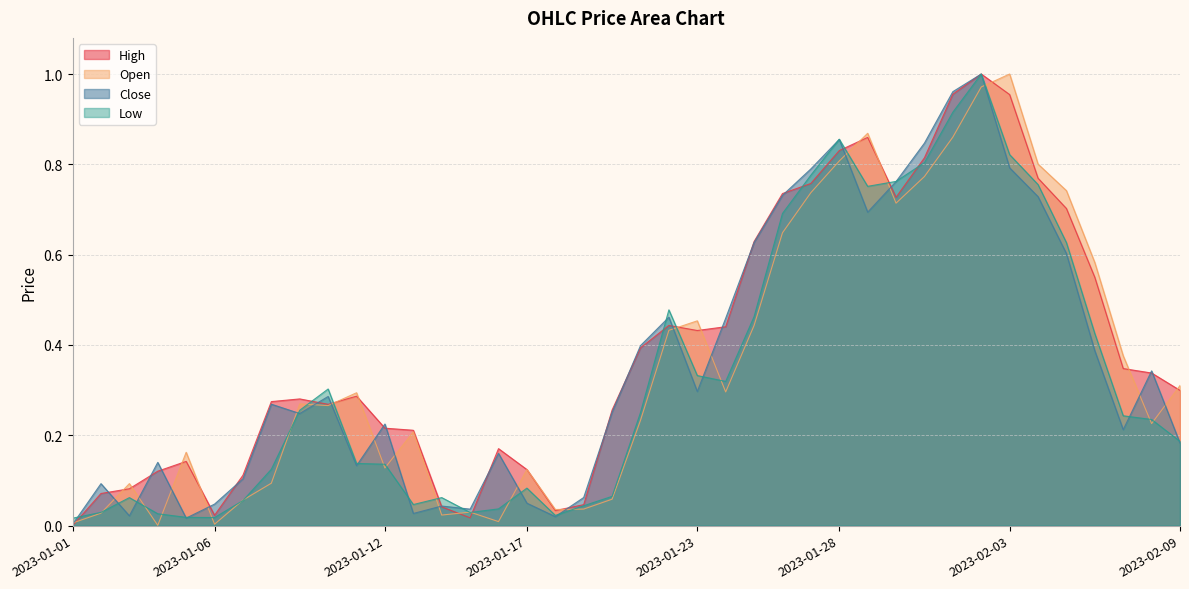

Reading left to right, extract all data points from this chart.

Open: 0.0	0.0	0.1	0.0	0.2	0.0	0.1	0.1	0.3	0.3	0.3	0.1	0.2	0.0	0.0	0.0	0.1	0.0	0.0	0.1	0.2	0.4	0.5	0.3	0.4	0.6	0.7	0.8	0.9	0.7	0.8	0.9	1.0	1.0	0.8	0.7	0.6	0.4	0.2	0.3
High: 0.0	0.1	0.1	0.1	0.1	0.0	0.1	0.3	0.3	0.3	0.3	0.2	0.2	0.0	0.0	0.2	0.1	0.0	0.0	0.3	0.4	0.4	0.4	0.4	0.6	0.7	0.8	0.8	0.9	0.7	0.8	1.0	1.0	1.0	0.8	0.7	0.5	0.3	0.3	0.3
Low: 0.0	0.0	0.1	0.0	0.0	0.0	0.1	0.1	0.3	0.3	0.1	0.1	0.0	0.1	0.0	0.0	0.1	0.0	0.0	0.1	0.3	0.5	0.3	0.3	0.5	0.7	0.8	0.9	0.8	0.8	0.8	0.9	1.0	0.8	0.8	0.6	0.4	0.2	0.2	0.2
Close: 0.0	0.1	0.0	0.1	0.0	0.0	0.1	0.3	0.2	0.3	0.1	0.2	0.0	0.0	0.0	0.2	0.0	0.0	0.1	0.3	0.4	0.5	0.3	0.5	0.6	0.7	0.8	0.9	0.7	0.8	0.8	1.0	1.0	0.8	0.7	0.6	0.4	0.2	0.3	0.2